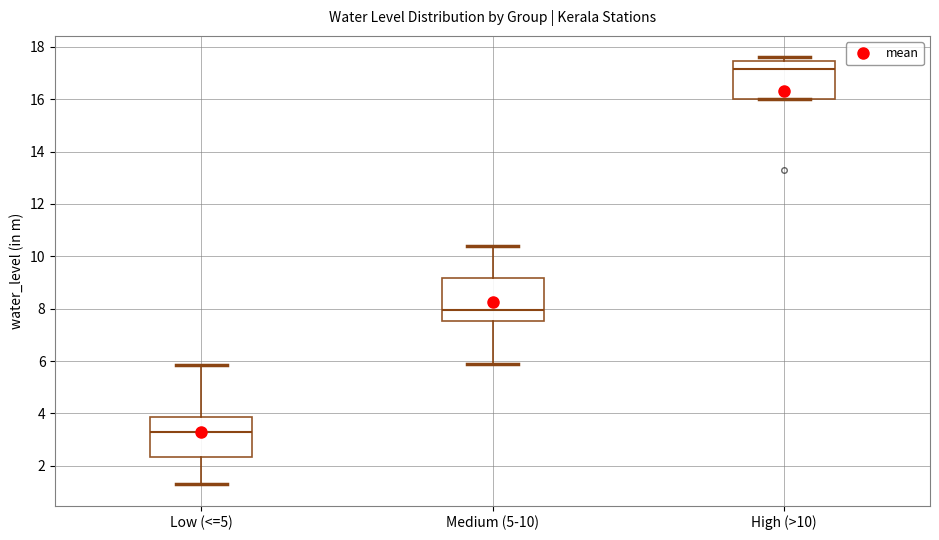

Reading left to right, transcribe this box plot: for each box, give where its median line is, the range the box spans, and where its two whiskers end, as read against the y-axis. The values are not printed on the chart, so give them approximately, as read against the axis.

Low (<=5): median 3.4, box 2.4 to 3.8, whiskers 1.4 to 5.8
Medium (5-10): median 8.0, box 7.6 to 9.2, whiskers 6.0 to 10.4
High (>10): median 17.2, box 16.0 to 17.4, whiskers 16.0 to 17.6